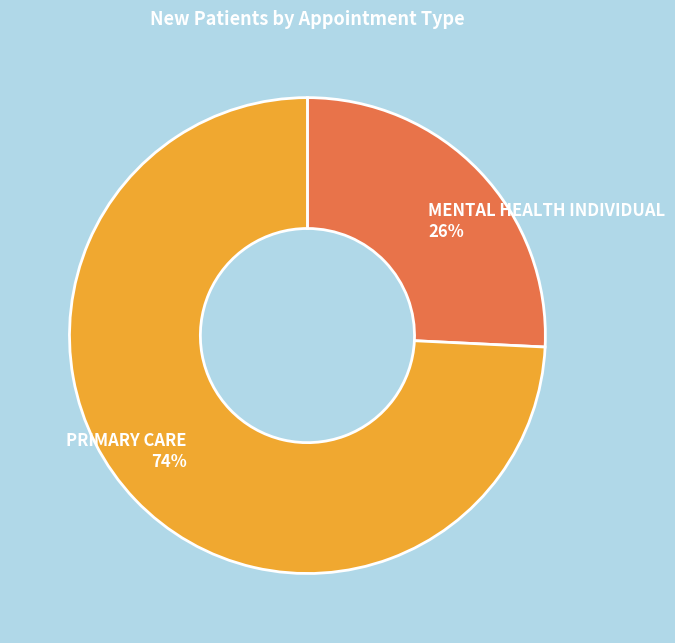

Which slice is the smallest?

MENTAL HEALTH INDIVIDUAL 26%